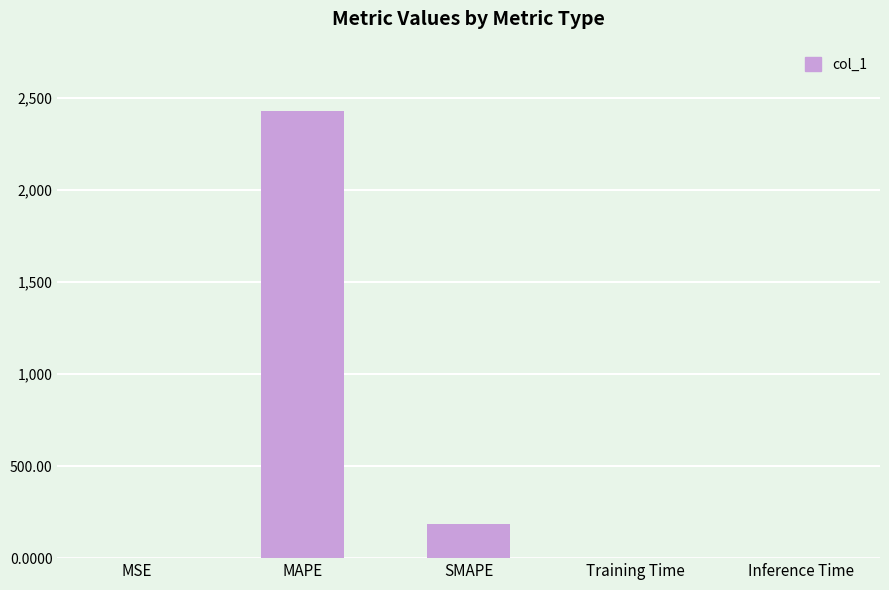

Read the value at MAPE.

2426.9